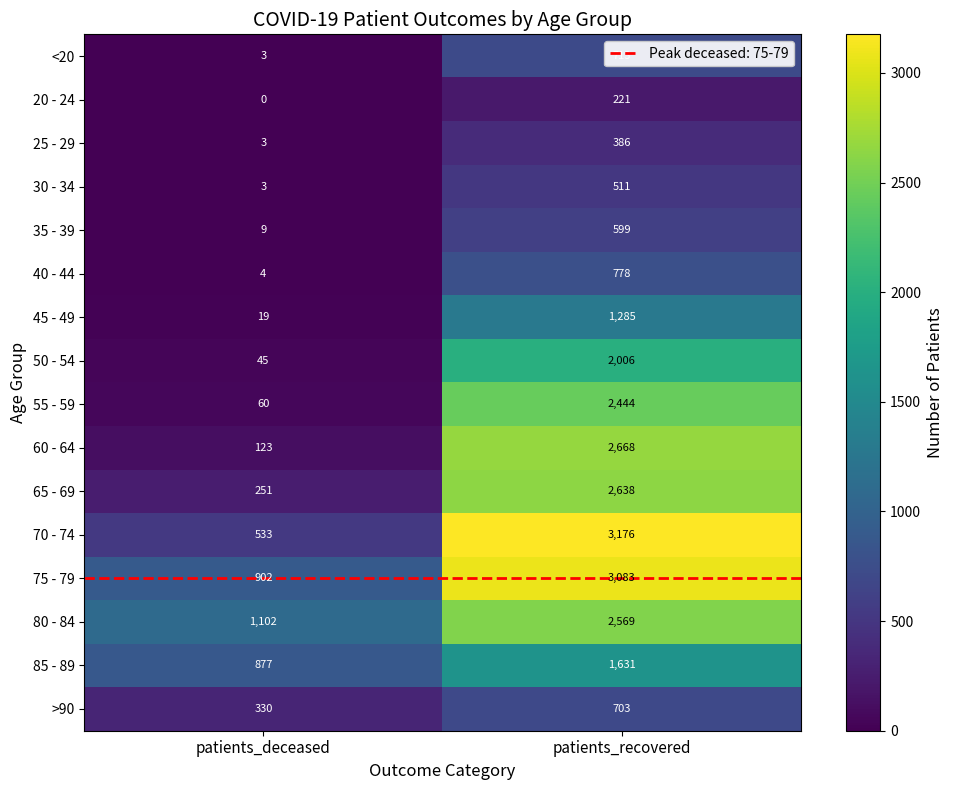

Which label corresponds to the largest value in the chart?

patients_recovered